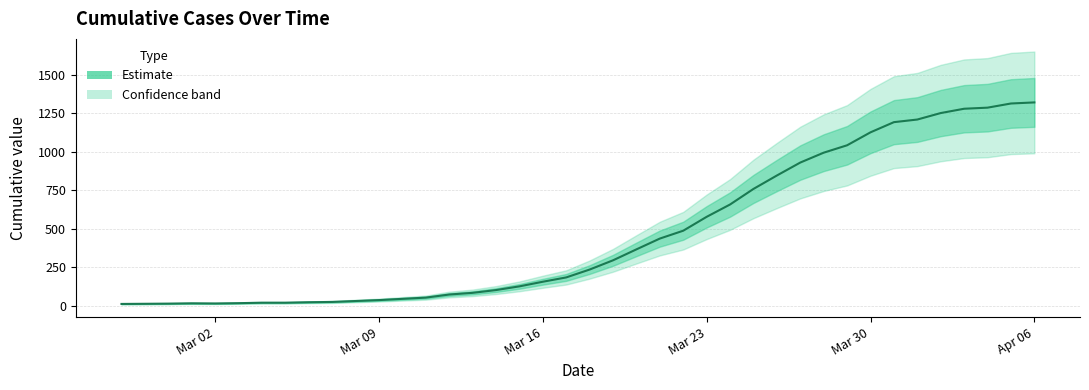

What is the minimum value shown in the chart?

13